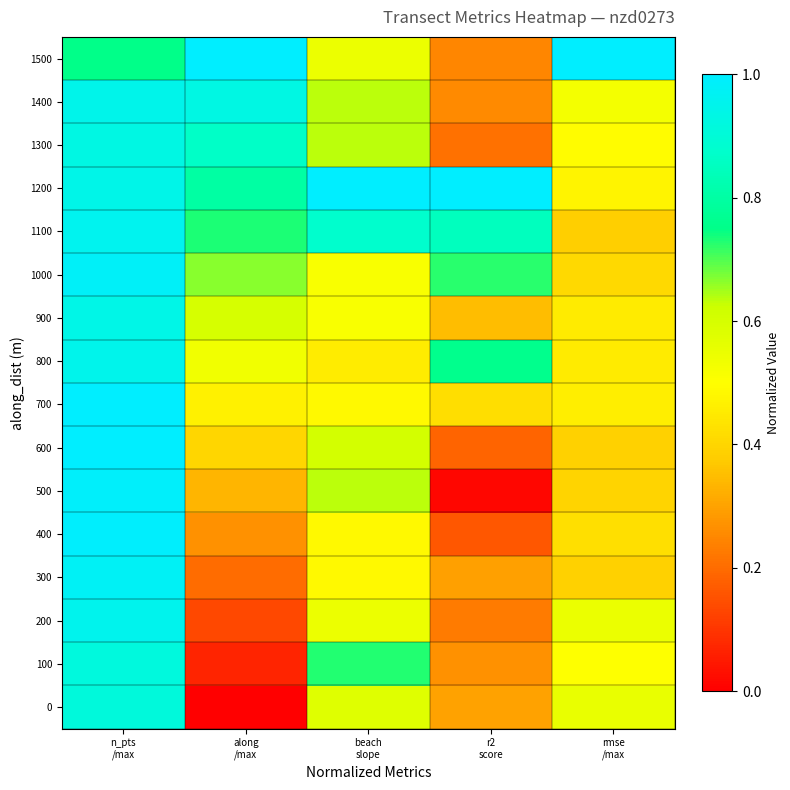

Reading left to right, list all the values displayed in this chart.

1500: n_pts
/max=0.8	along
/max=1.0	beach
slope=0.5	r2
score=0.2	rmse
/max=1.0
1400: n_pts
/max=0.9	along
/max=0.9	beach
slope=0.6	r2
score=0.3	rmse
/max=0.5
1300: n_pts
/max=0.9	along
/max=0.9	beach
slope=0.6	r2
score=0.2	rmse
/max=0.5
1200: n_pts
/max=0.9	along
/max=0.8	beach
slope=1.0	r2
score=1.0	rmse
/max=0.5
1100: n_pts
/max=1.0	along
/max=0.7	beach
slope=0.9	r2
score=0.8	rmse
/max=0.4
1000: n_pts
/max=1.0	along
/max=0.7	beach
slope=0.5	r2
score=0.7	rmse
/max=0.4
900: n_pts
/max=0.9	along
/max=0.6	beach
slope=0.5	r2
score=0.4	rmse
/max=0.4
800: n_pts
/max=1.0	along
/max=0.5	beach
slope=0.5	r2
score=0.8	rmse
/max=0.5
700: n_pts
/max=1.0	along
/max=0.5	beach
slope=0.5	r2
score=0.4	rmse
/max=0.5
600: n_pts
/max=1.0	along
/max=0.4	beach
slope=0.6	r2
score=0.2	rmse
/max=0.4
500: n_pts
/max=1.0	along
/max=0.3	beach
slope=0.6	r2
score=0.0	rmse
/max=0.4
400: n_pts
/max=1.0	along
/max=0.3	beach
slope=0.5	r2
score=0.2	rmse
/max=0.4
300: n_pts
/max=1.0	along
/max=0.2	beach
slope=0.5	r2
score=0.3	rmse
/max=0.4
200: n_pts
/max=1.0	along
/max=0.1	beach
slope=0.5	r2
score=0.2	rmse
/max=0.5
100: n_pts
/max=0.9	along
/max=0.1	beach
slope=0.7	r2
score=0.3	rmse
/max=0.5
0: n_pts
/max=0.9	along
/max=0.0	beach
slope=0.6	r2
score=0.3	rmse
/max=0.6